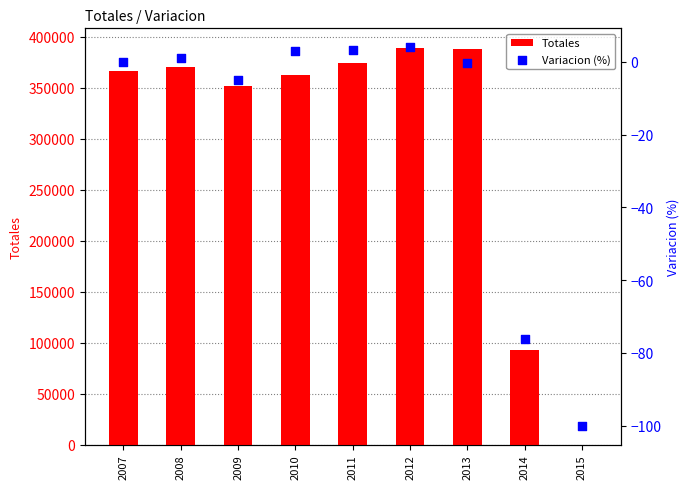

What is the total value across all series at 2007?

366128.0